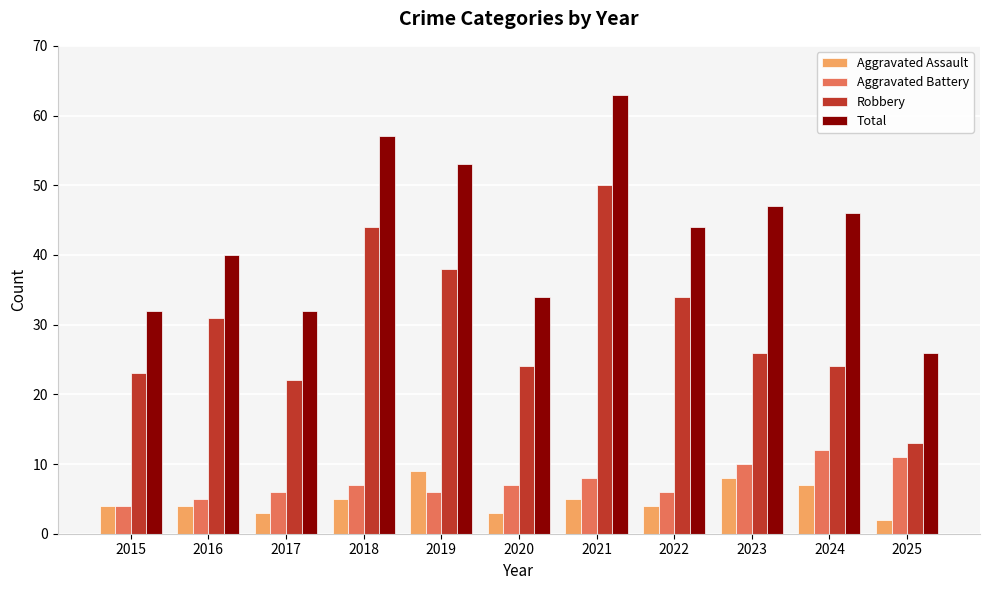

What are all the series names shown in the legend?

Aggravated Assault, Aggravated Battery, Robbery, Total